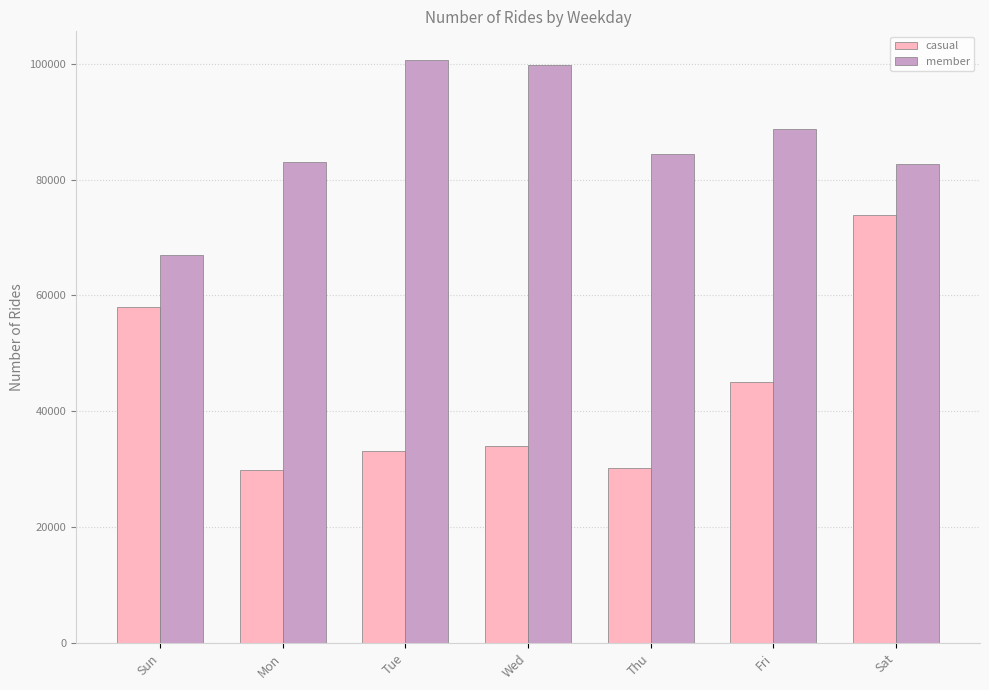

What is the label of the 3rd bar from the right?

Thu